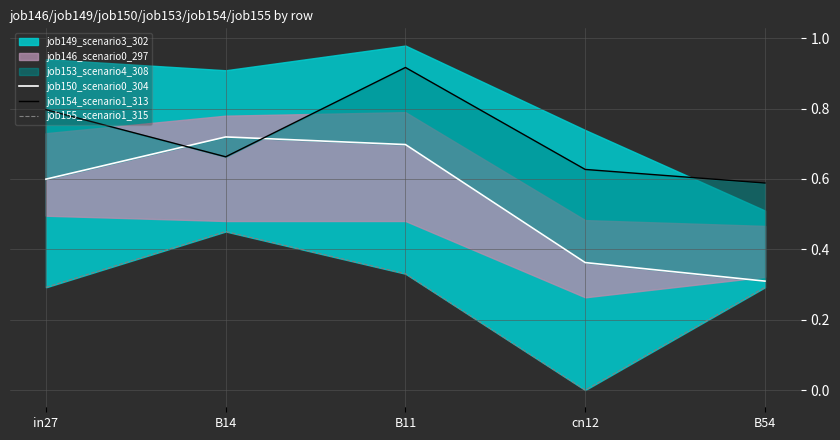

Reading left to right, extract all data points from this chart.

job150_scenario0_304: 0.6	0.7	0.7	0.4	0.3
job154_scenario1_313: 0.8	0.7	0.9	0.6	0.6
job155_scenario1_315: 0.3	0.5	0.3	0.0	0.3